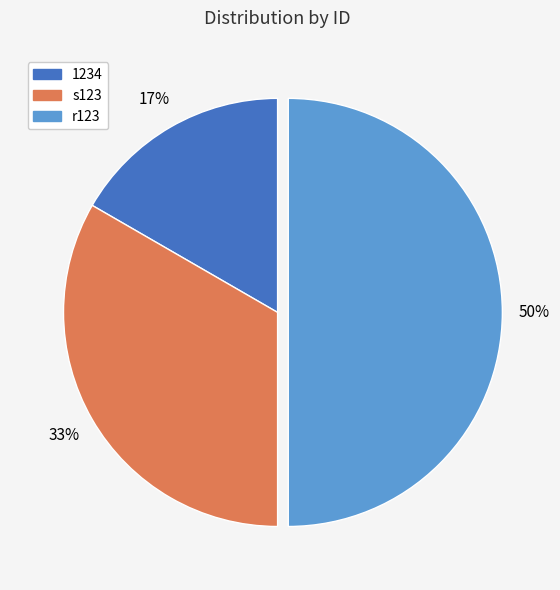

How many segments does this pie chart have?

3